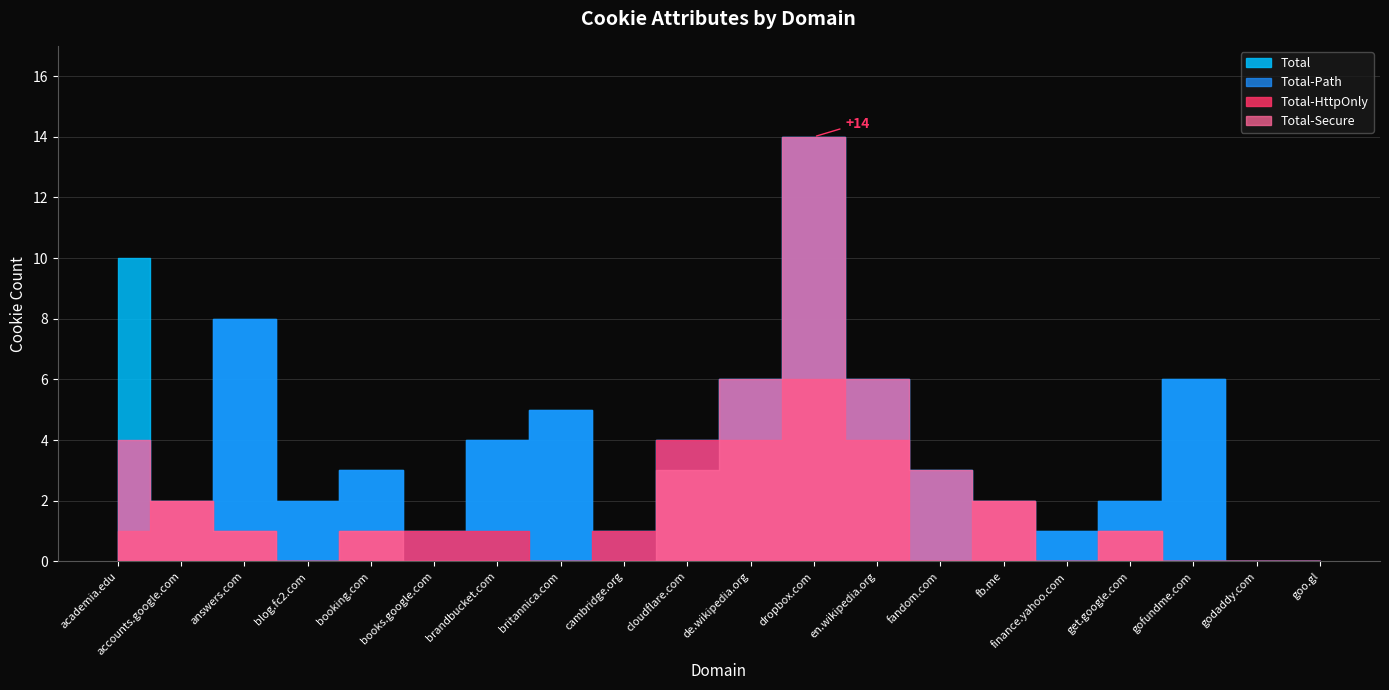

What is the average value of the Total-Path series?

4